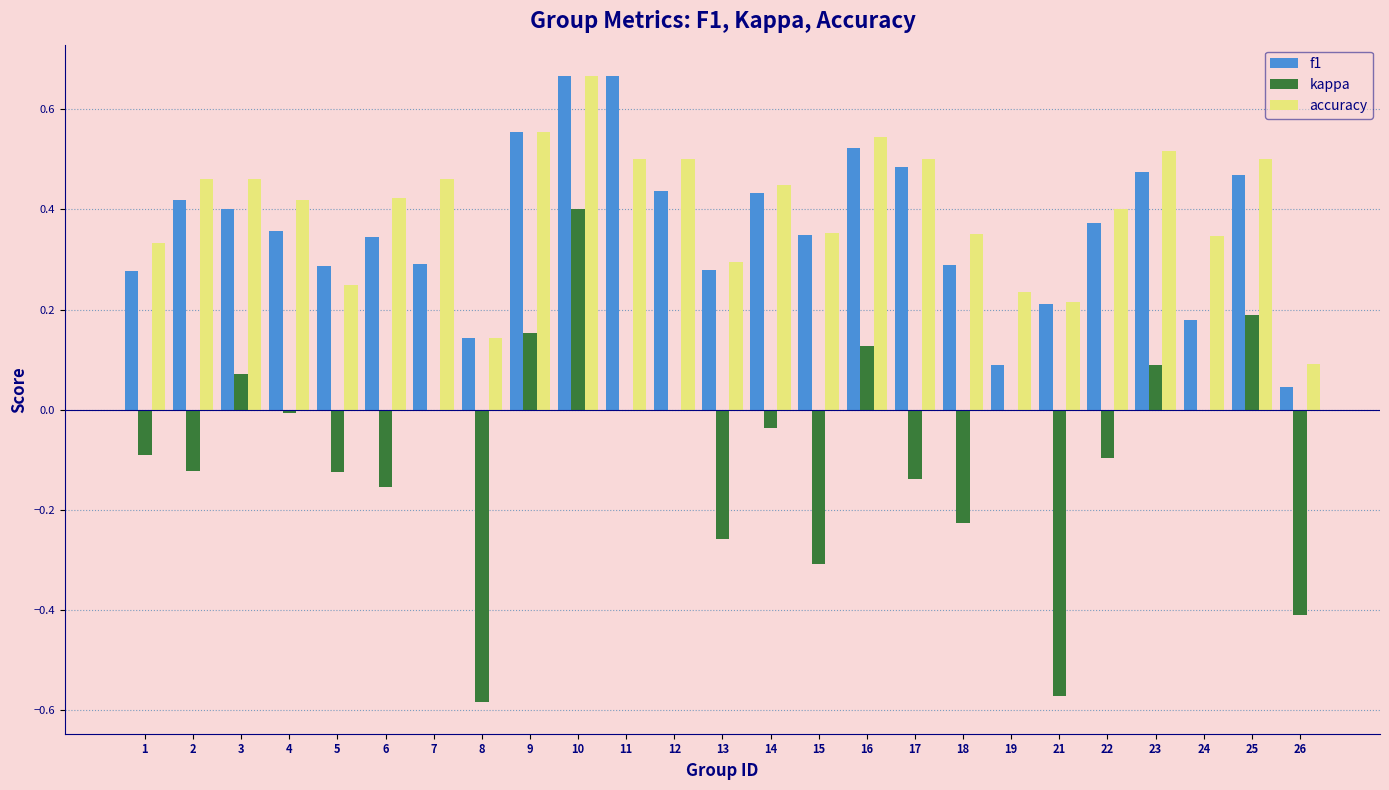

What is the sum of the accuracy values at 9 and 5?

0.8